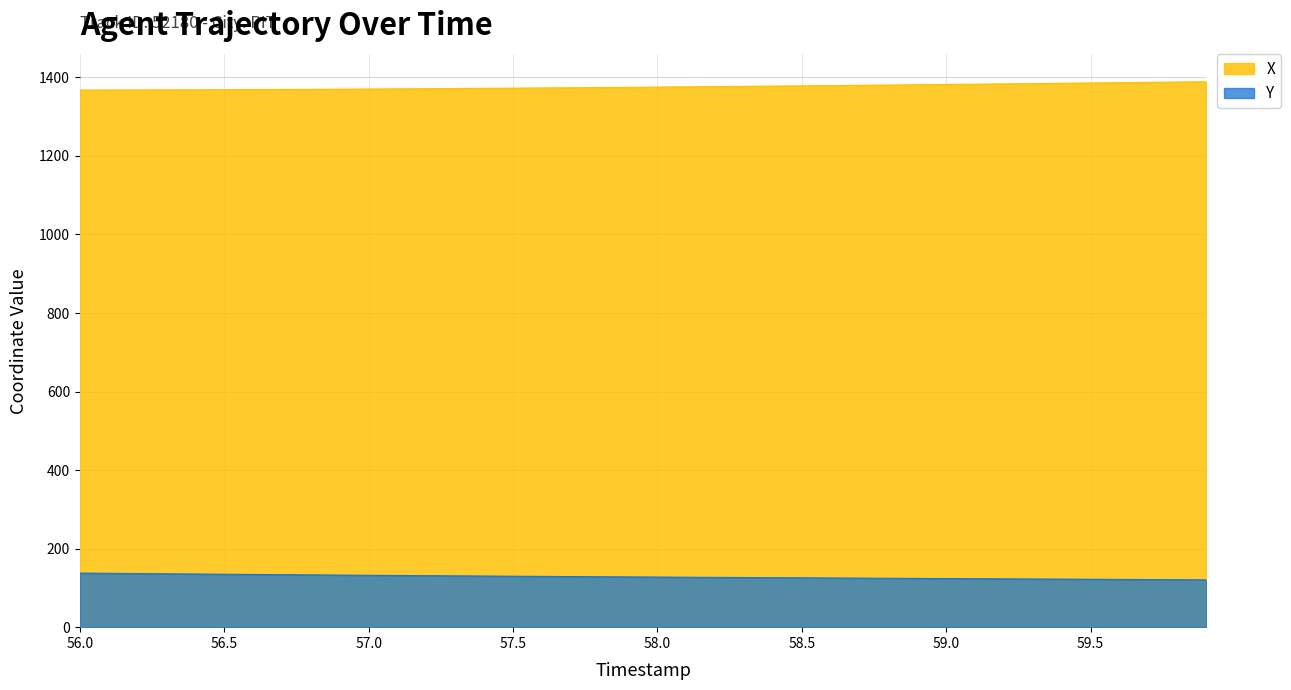

Is it true that X equals 1381.3 at 58.9?

True